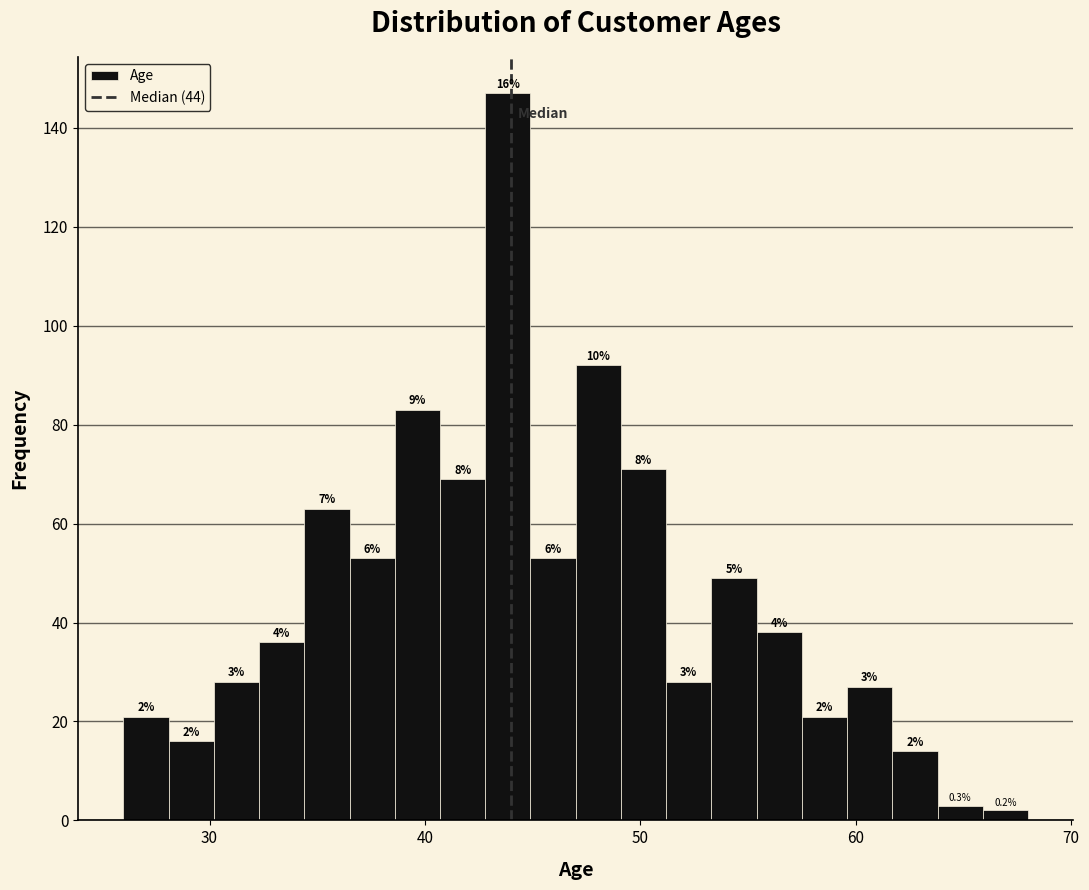

Around what value on the x-axis is the tallest bar? Give the approximate position of its centre, as read against the axis.

44